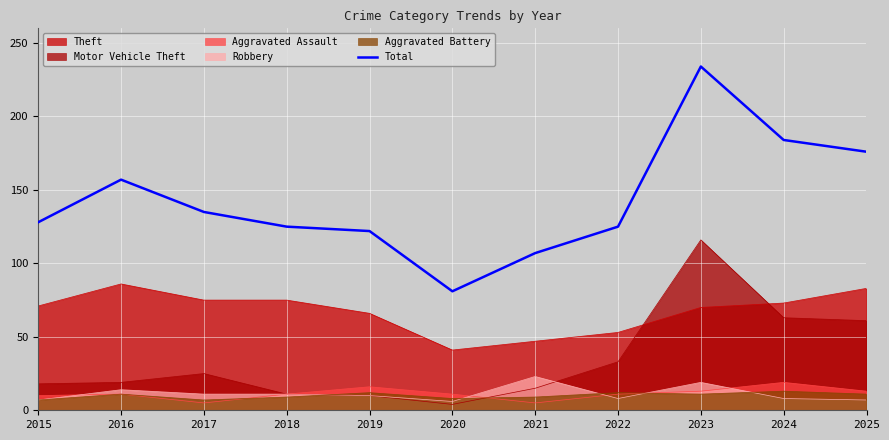

True or false: the data shows 184 at 2024.

True